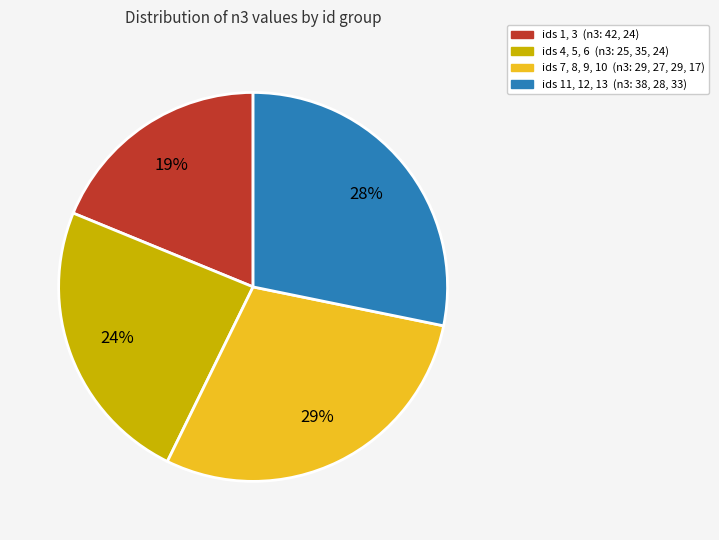

Which has a higher value, ids 4, 5, 6 (n3: 25, 35, 24) or ids 7, 8, 9, 10 (n3: 29, 27, 29, 17)?

ids 7, 8, 9, 10 (n3: 29, 27, 29, 17)